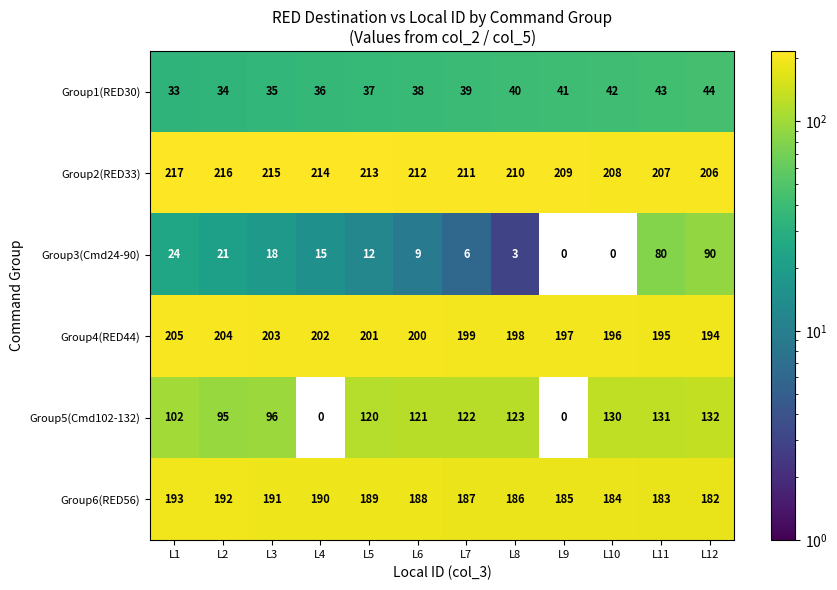

The value of Group5(Cmd102-132) at L7 is 122. True or false?

True